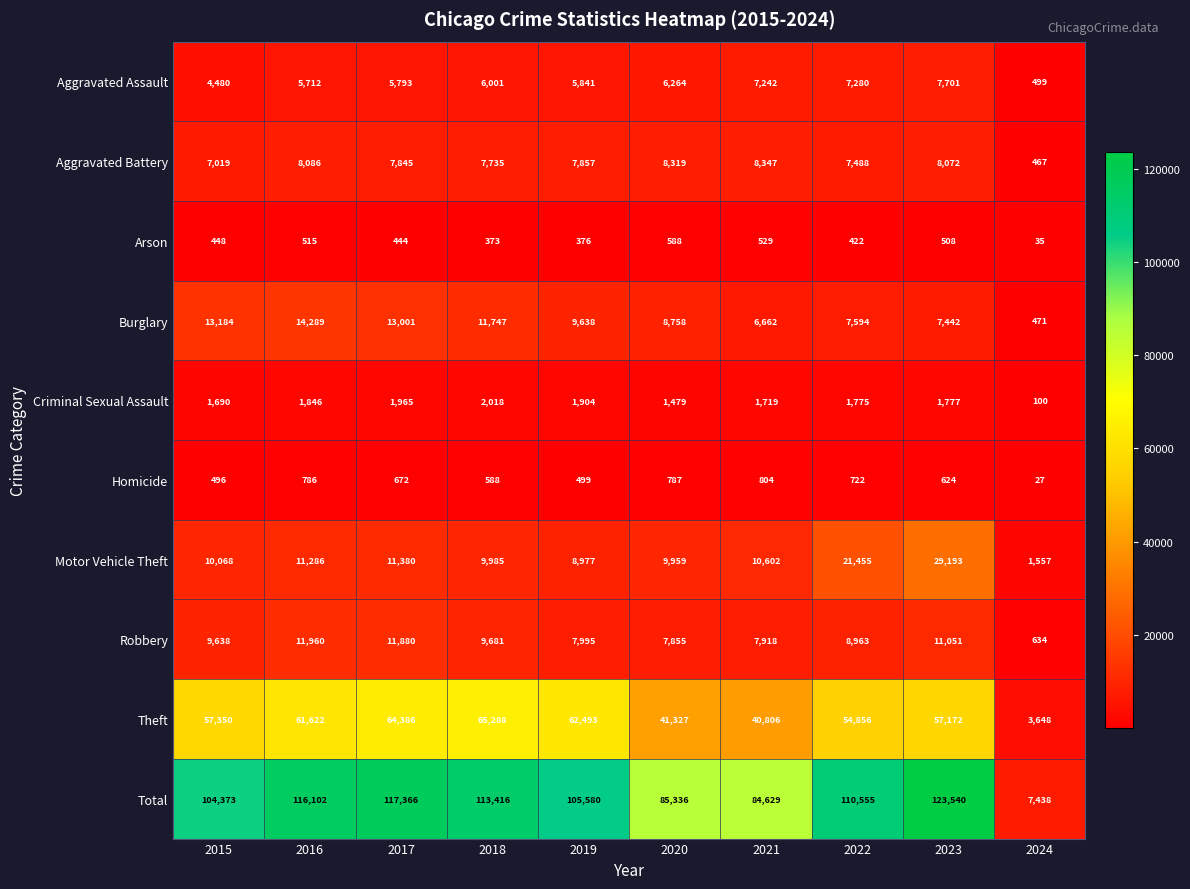

The value of Arson at 2020 is 588. True or false?

True